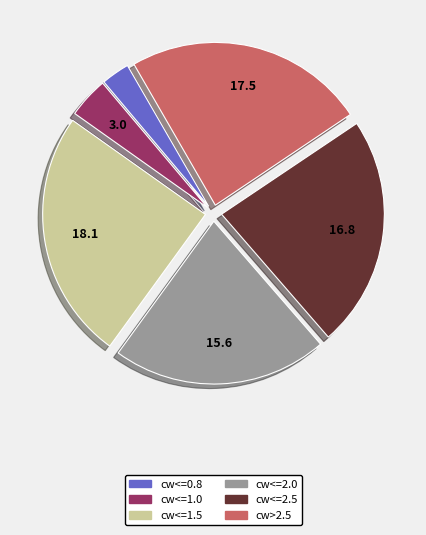

Does cw<=2.0 account for over 50% of the chart?

No